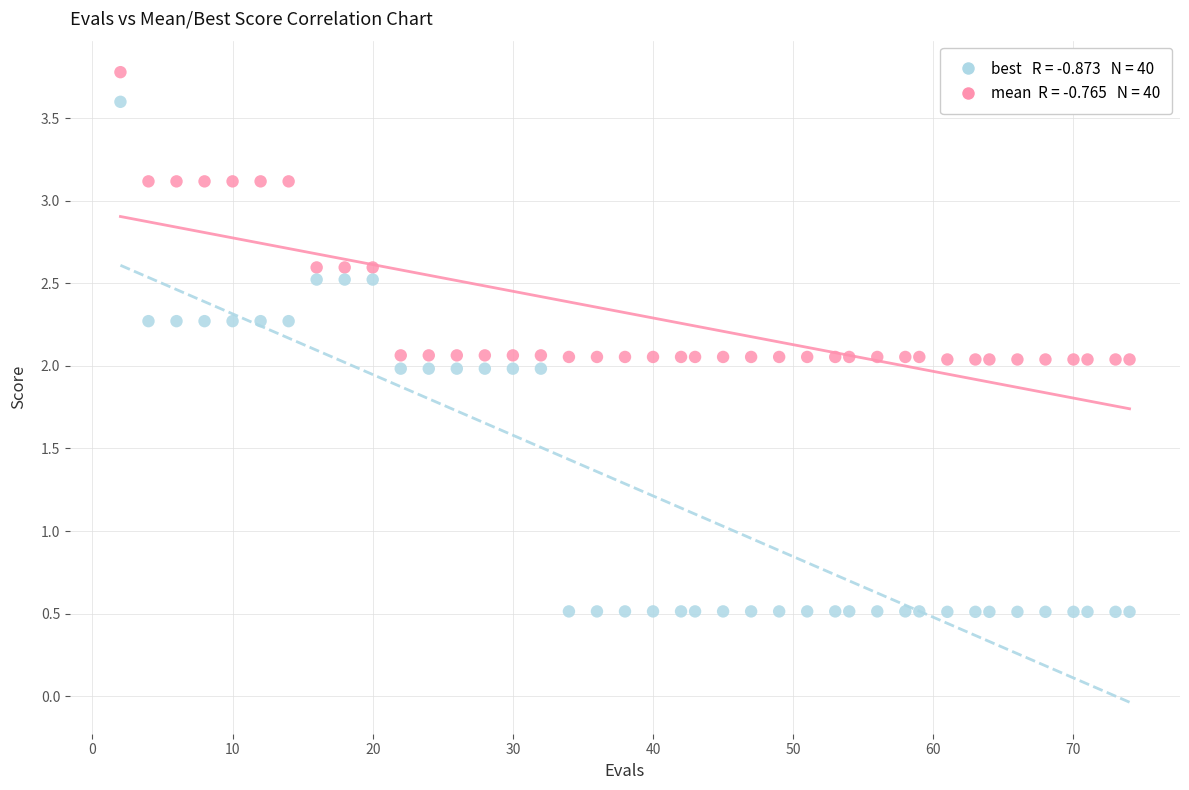

Across all data points, what is the range of X values (max minus min)?

72.0